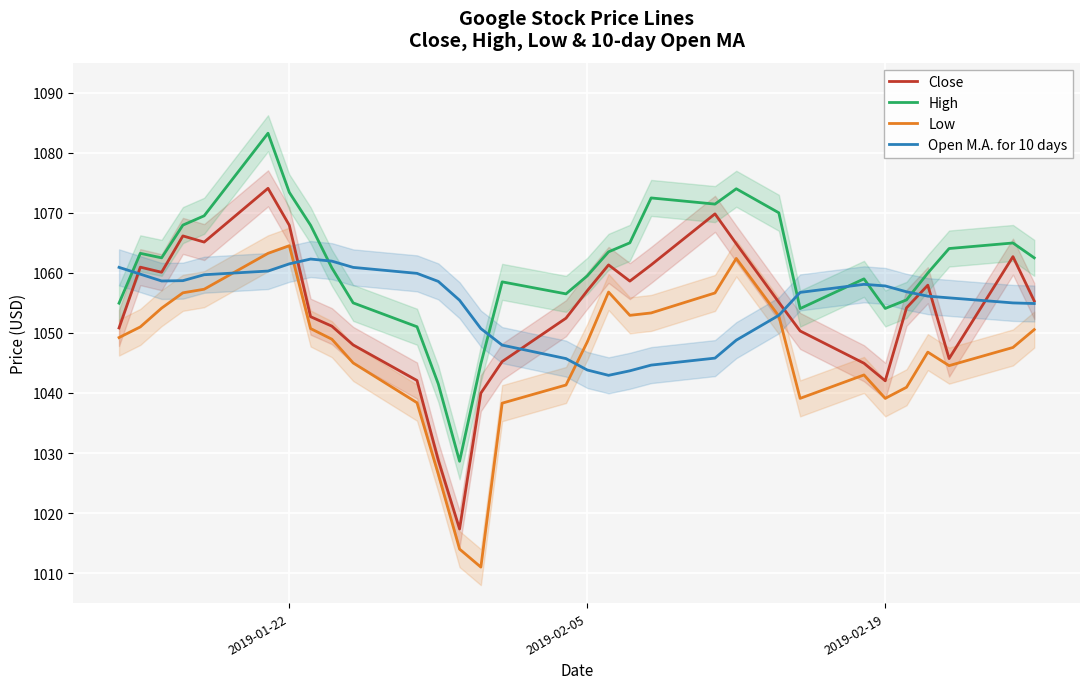

Read the Low value at 2019-01-22.

1064.5